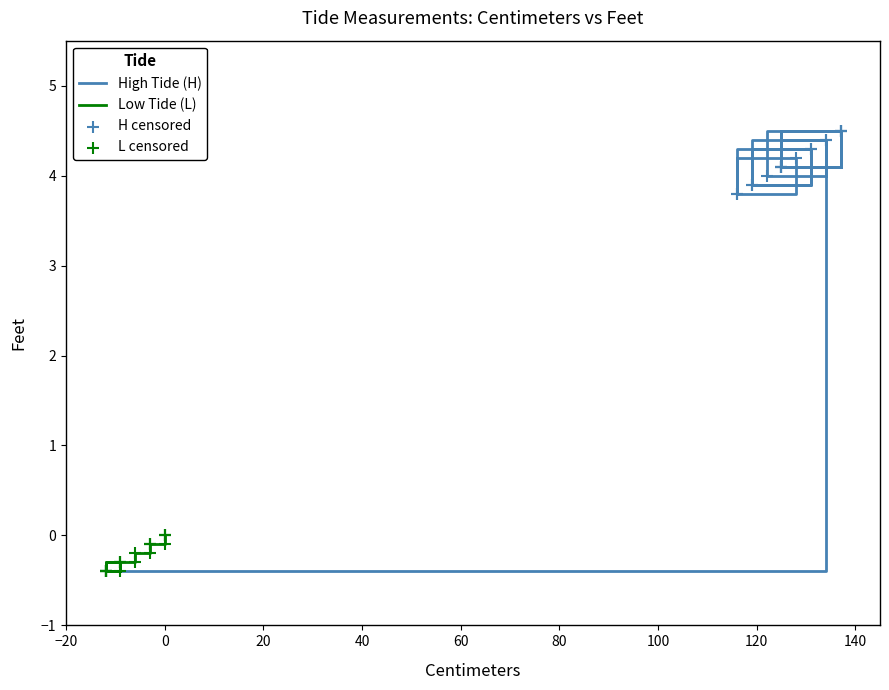

Which series has the largest total across all categories?

High Tide (H)